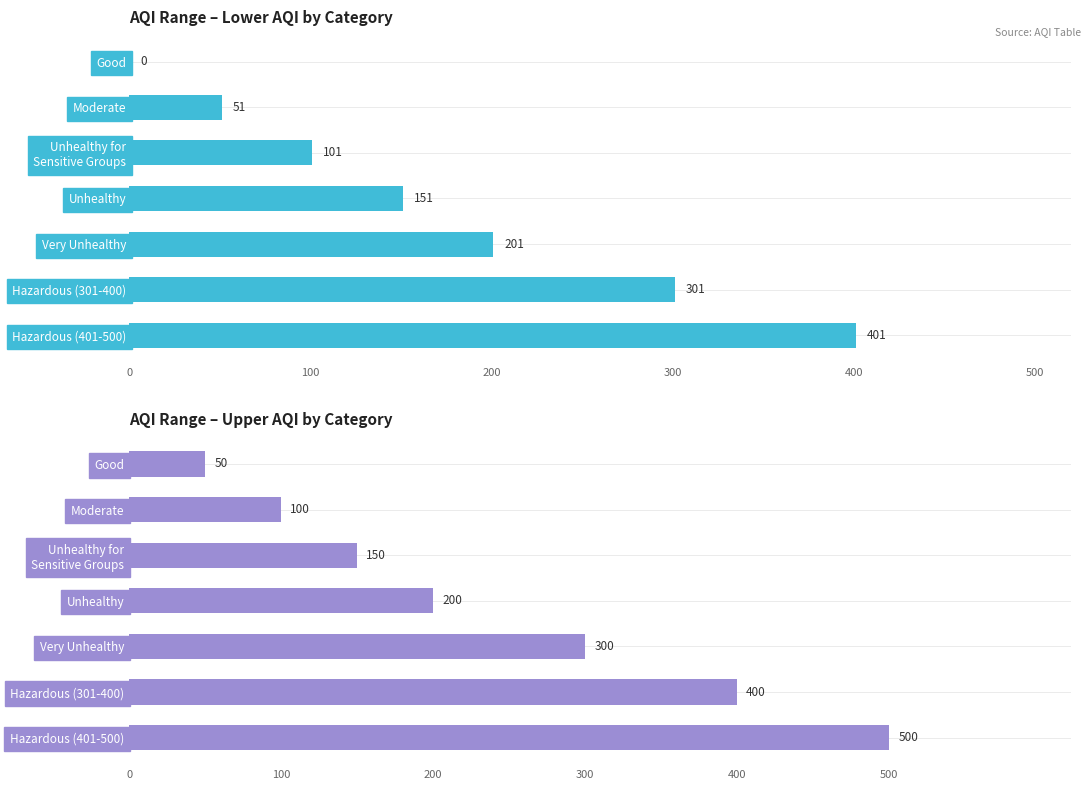

How many values in the Lower AQI series are below 151?

3